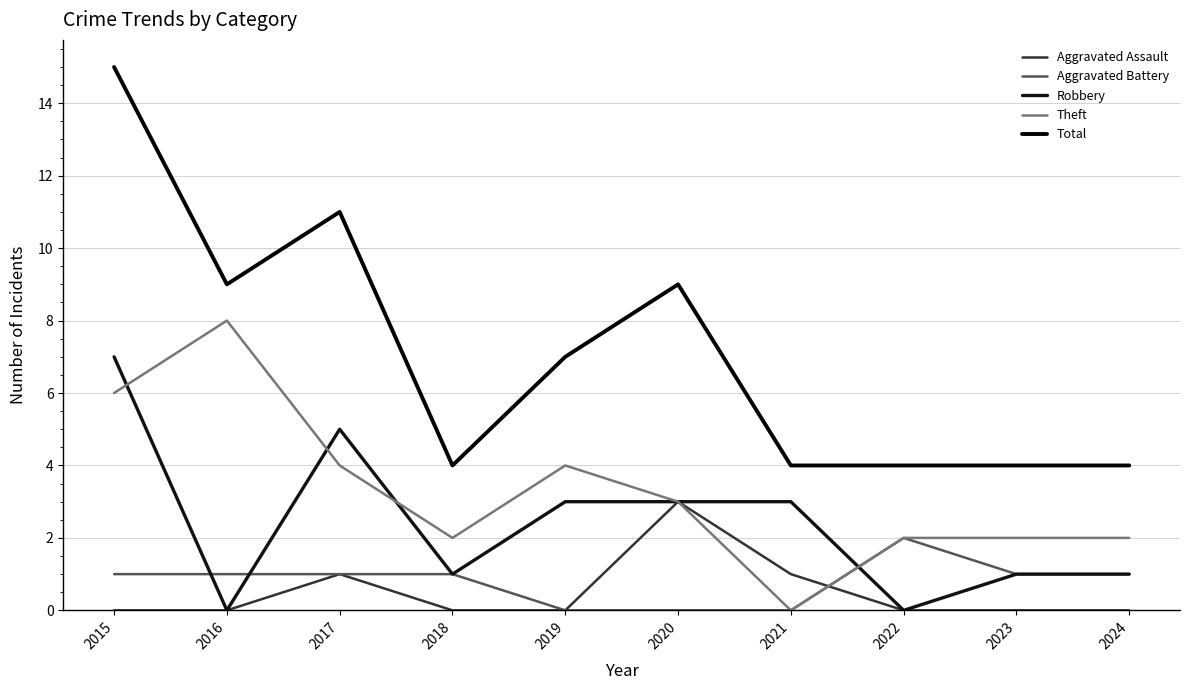

Does the chart display data point markers on the line(s)?

No